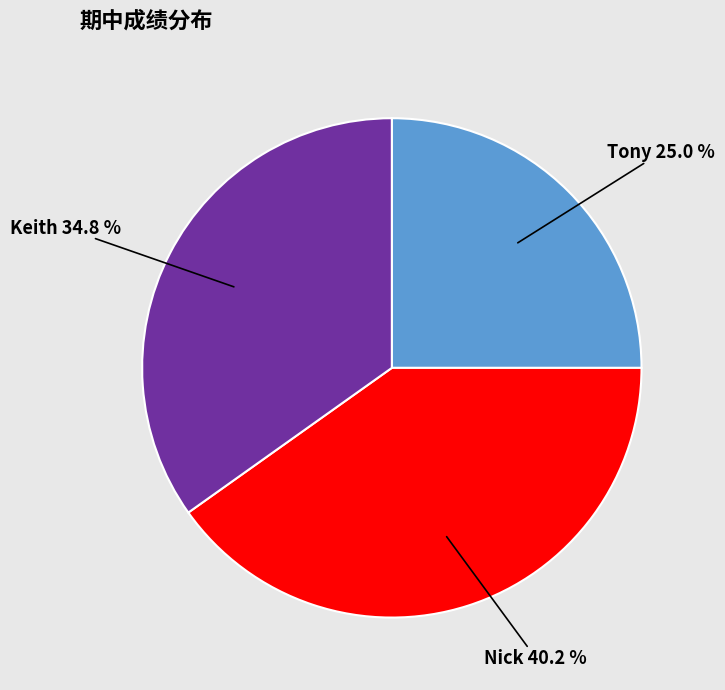

To the nearest percent, what is the difference between the Keith and Nick slice percentages?

5%